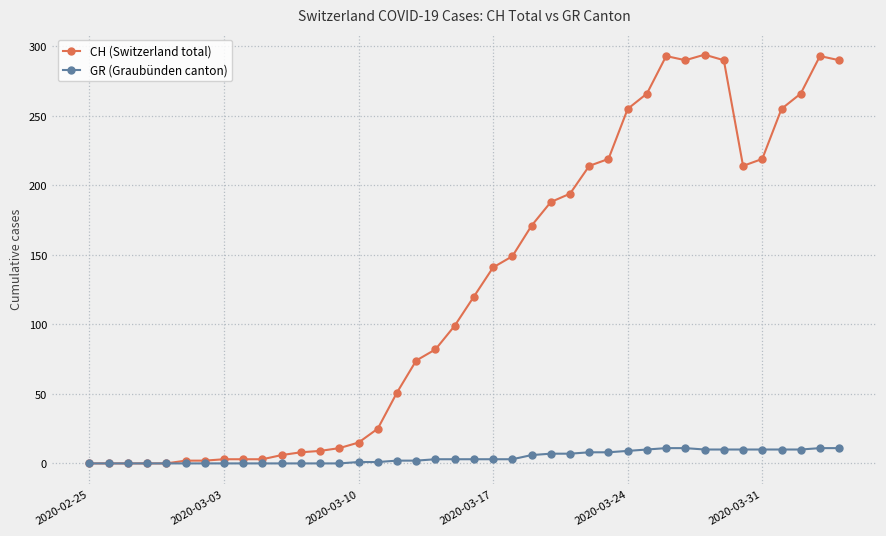

What is the sum of all CH (Switzerland total) values?

5014